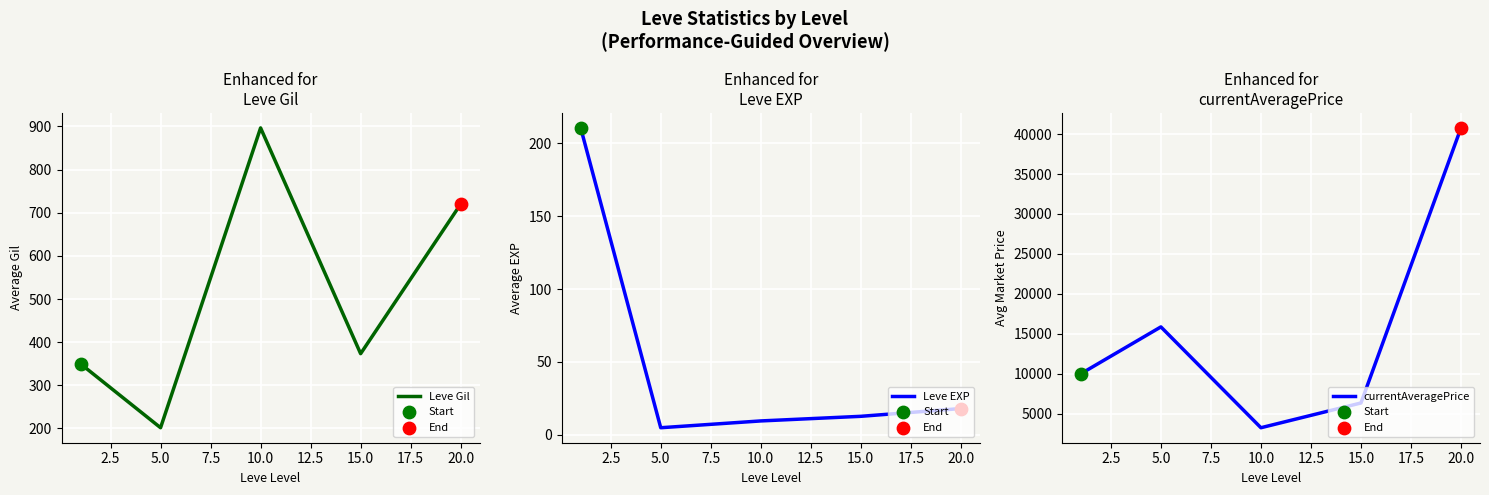

What are all the series names shown in the legend?

Leve Gil, Leve EXP, currentAveragePrice